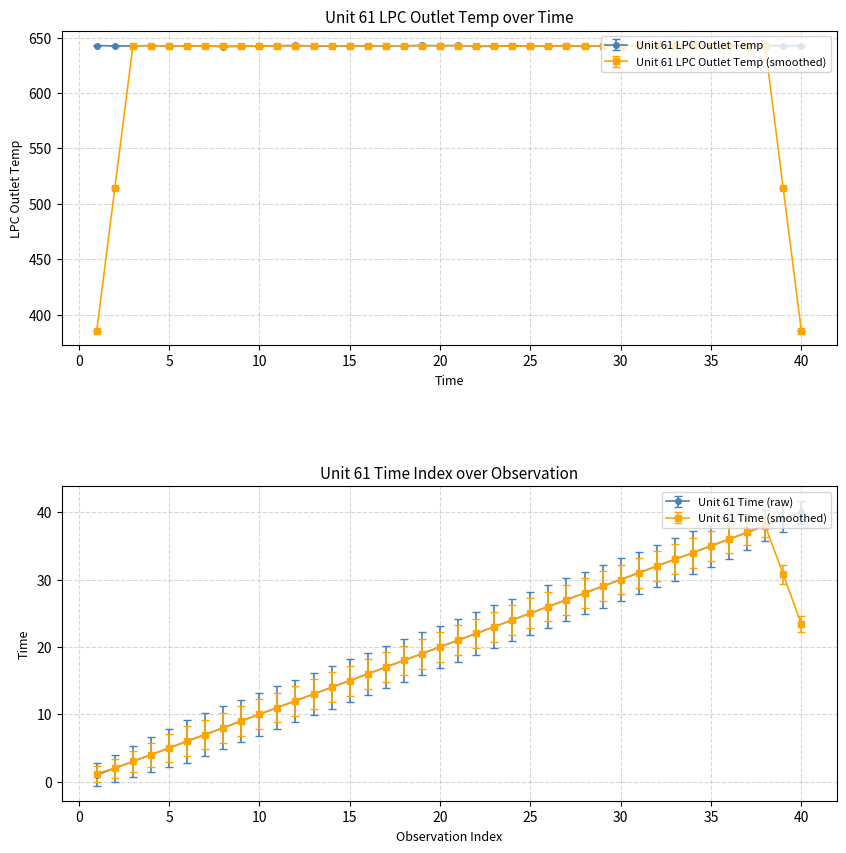

At 8, list the series in order from largest to smallest.

Unit 61 LPC Outlet Temp, Unit 61 Time